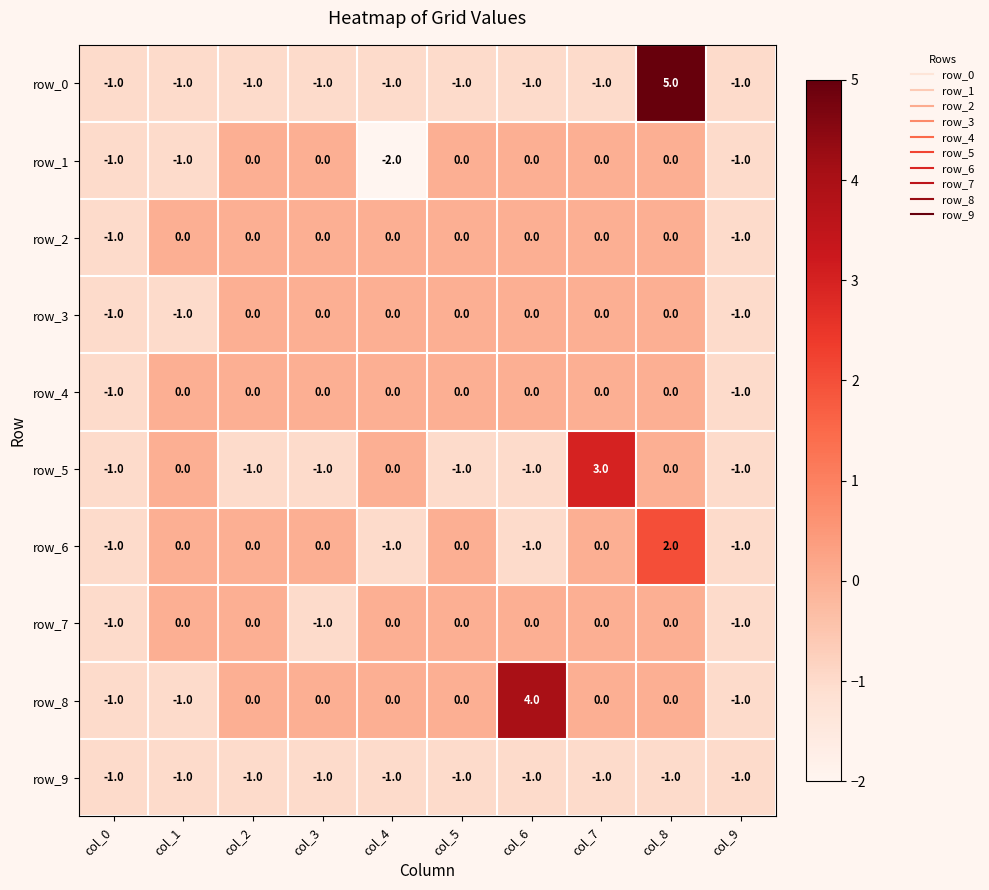

True or false: row_1 has a value of 0 at col_3.

True